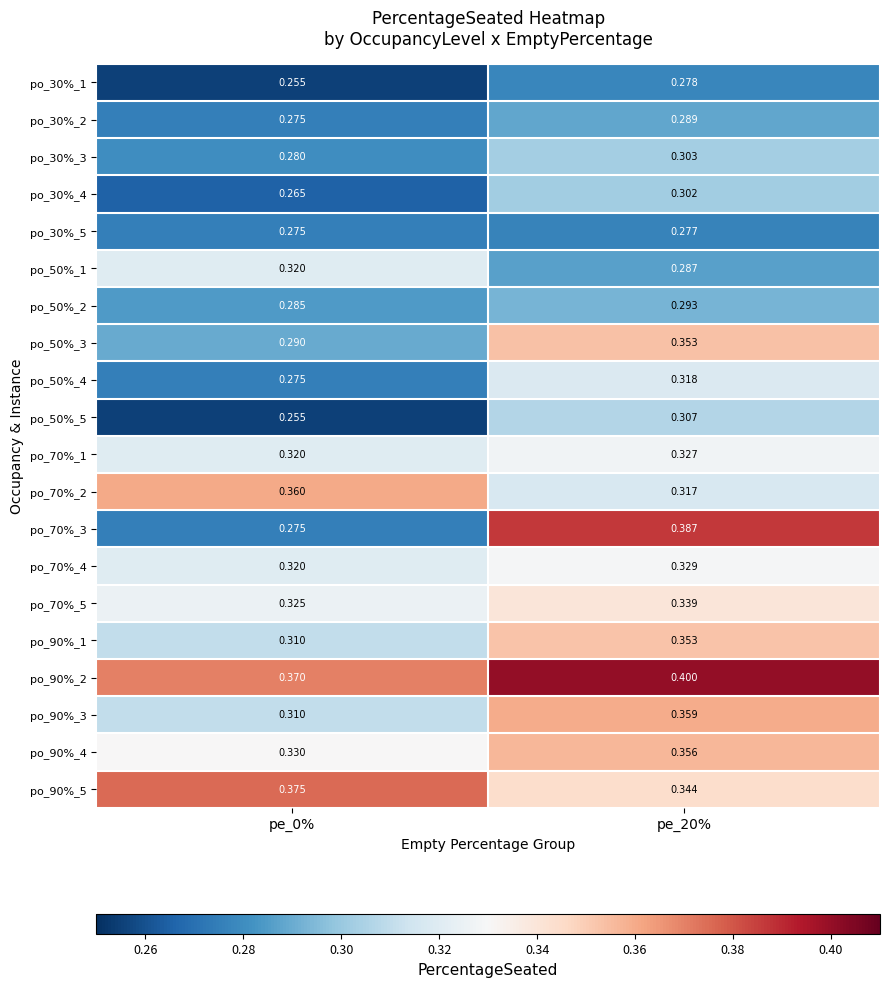

Is the value of po_50%_1 at pe_0% greater than the value of po_50%_4 at pe_20%?

Yes